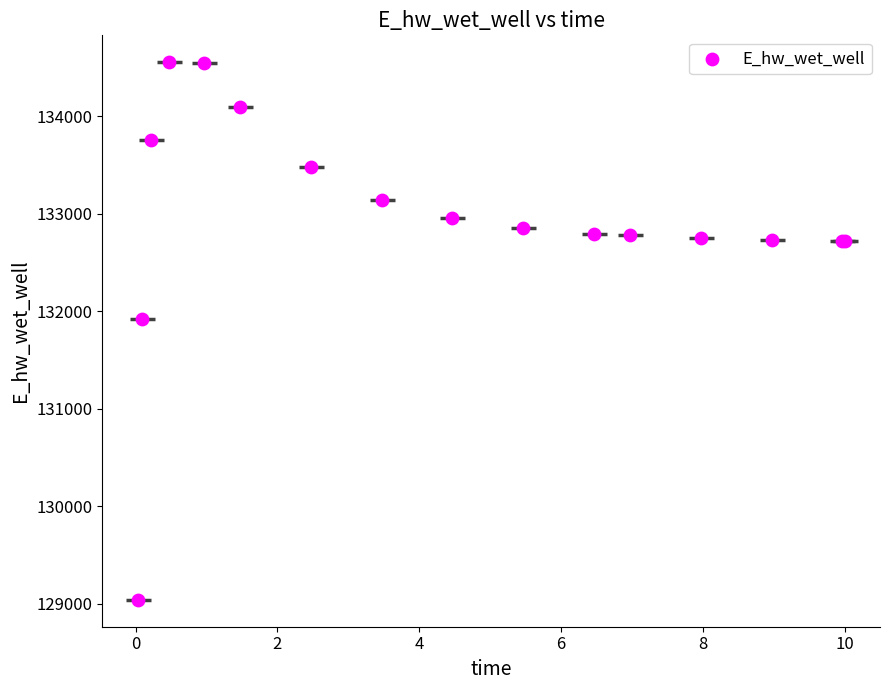

What Y value in the scatter plot is closest to 131796?

131916.5